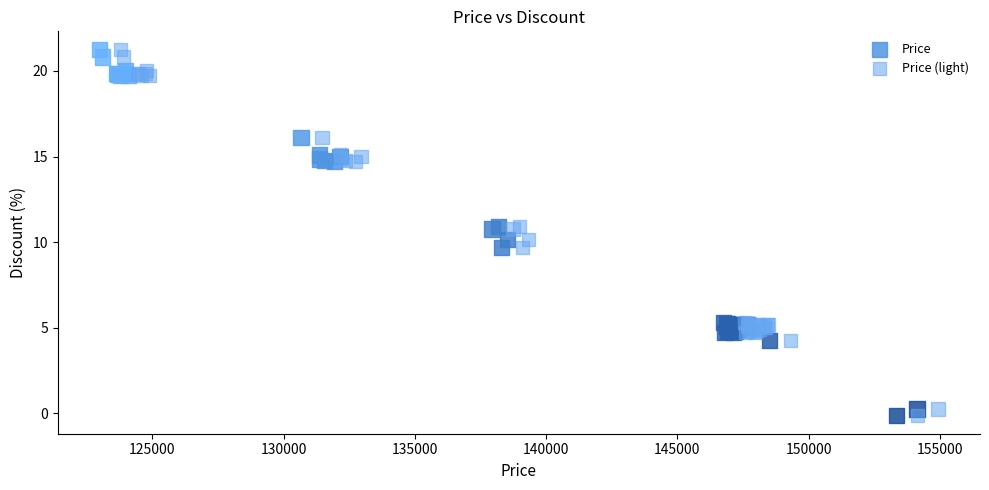

What are all the series names shown in the legend?

Price, Price (light)